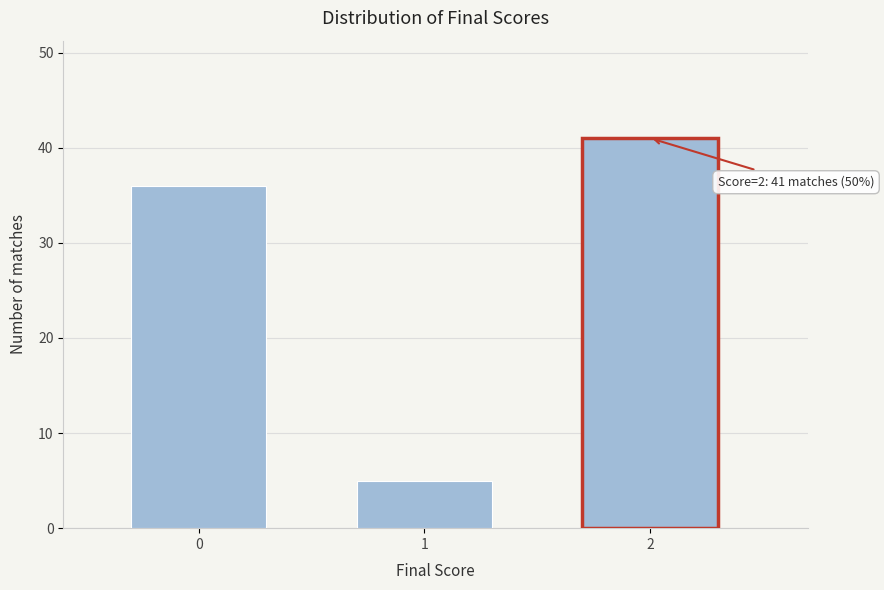

Reading left to right, what are all the values shown in this chart?

36	5	41